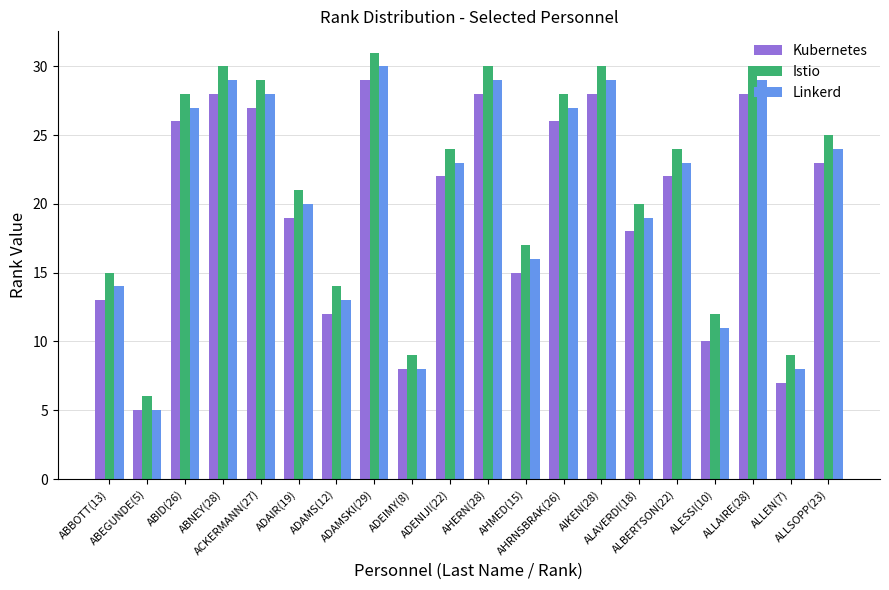

Rank the series at ABBOTT(13) from lowest to highest value.

Kubernetes, Linkerd, Istio